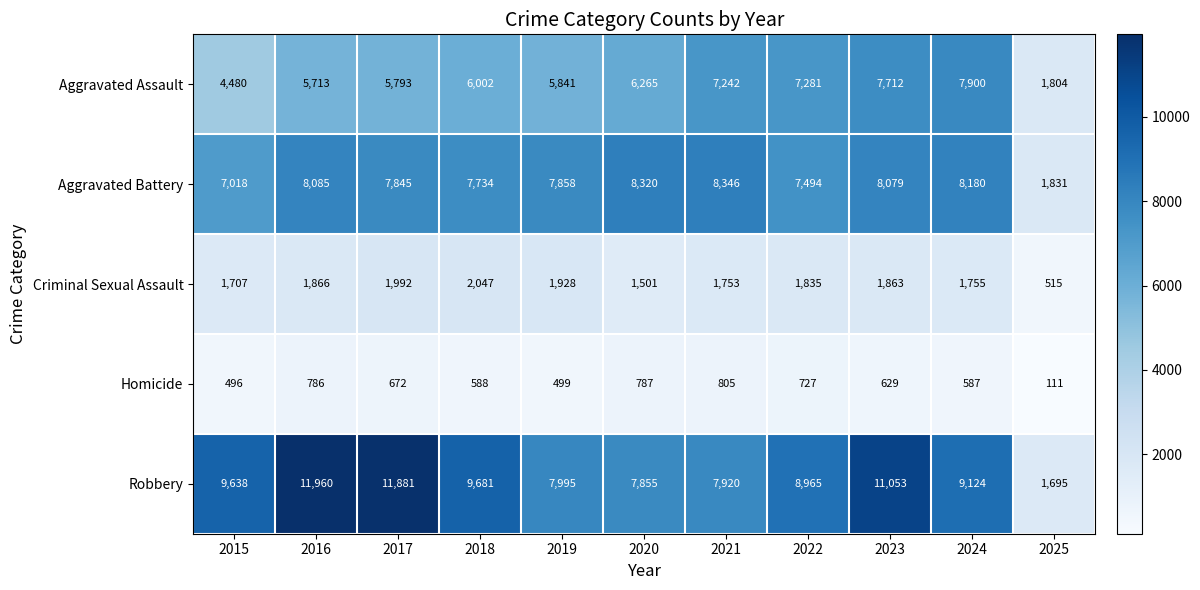

Count the number of categories in the chart.

11